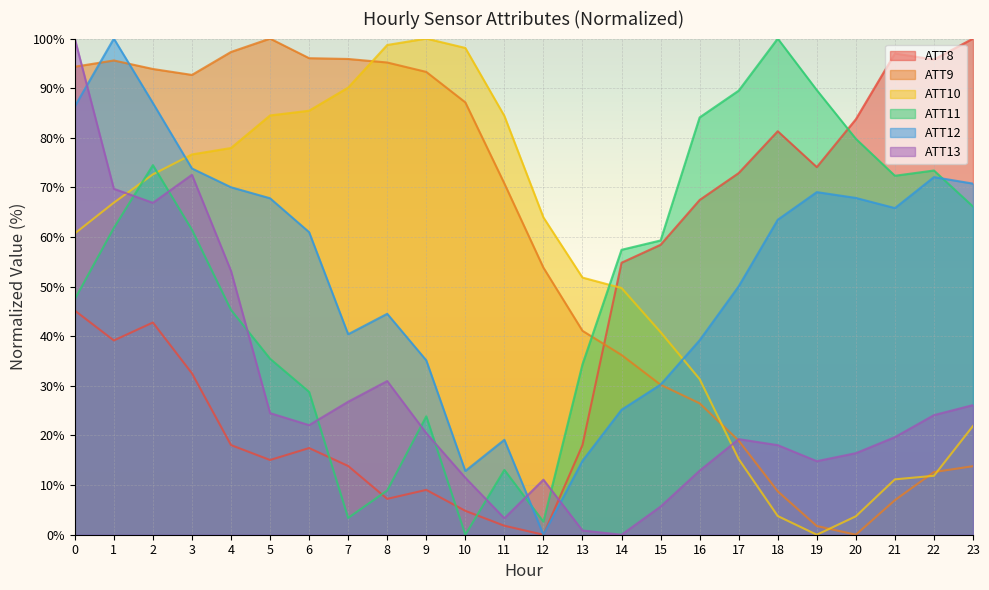

How many lines are shown in the chart?

6